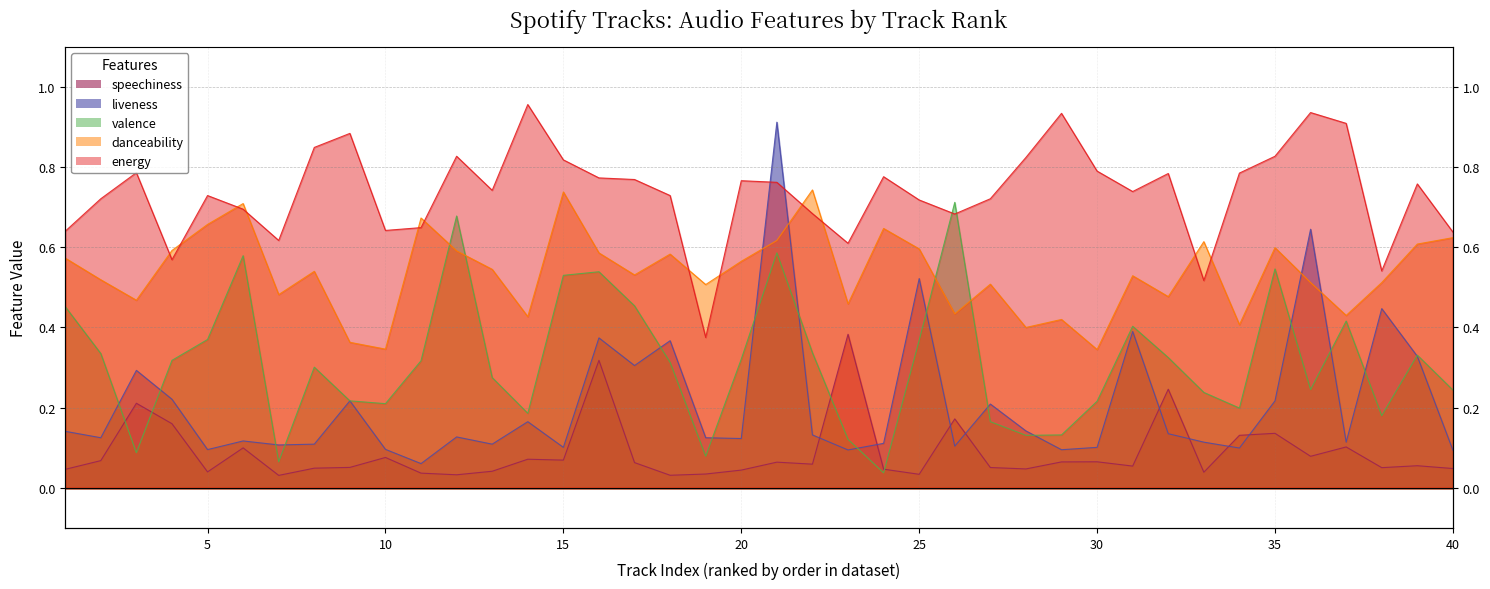

Which series changed the most between 17 and 29?

valence